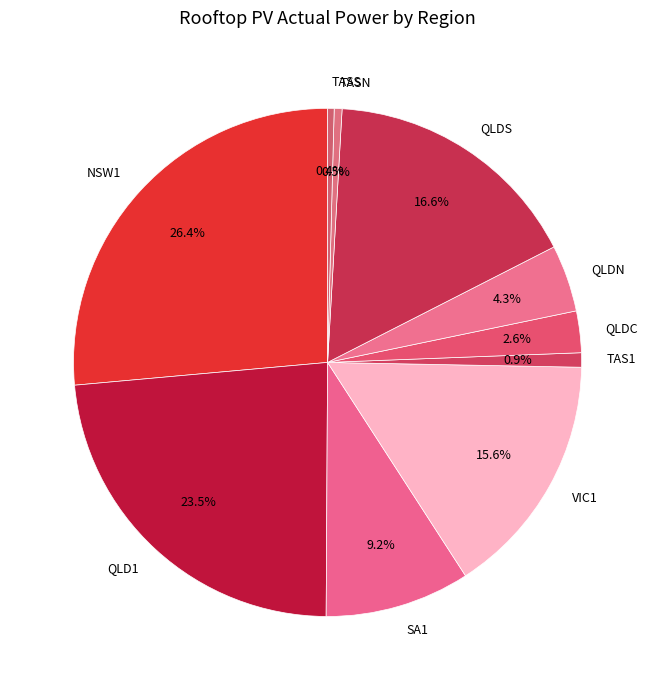

The NSW1 slice represents 26% of the pie. True or false?

True